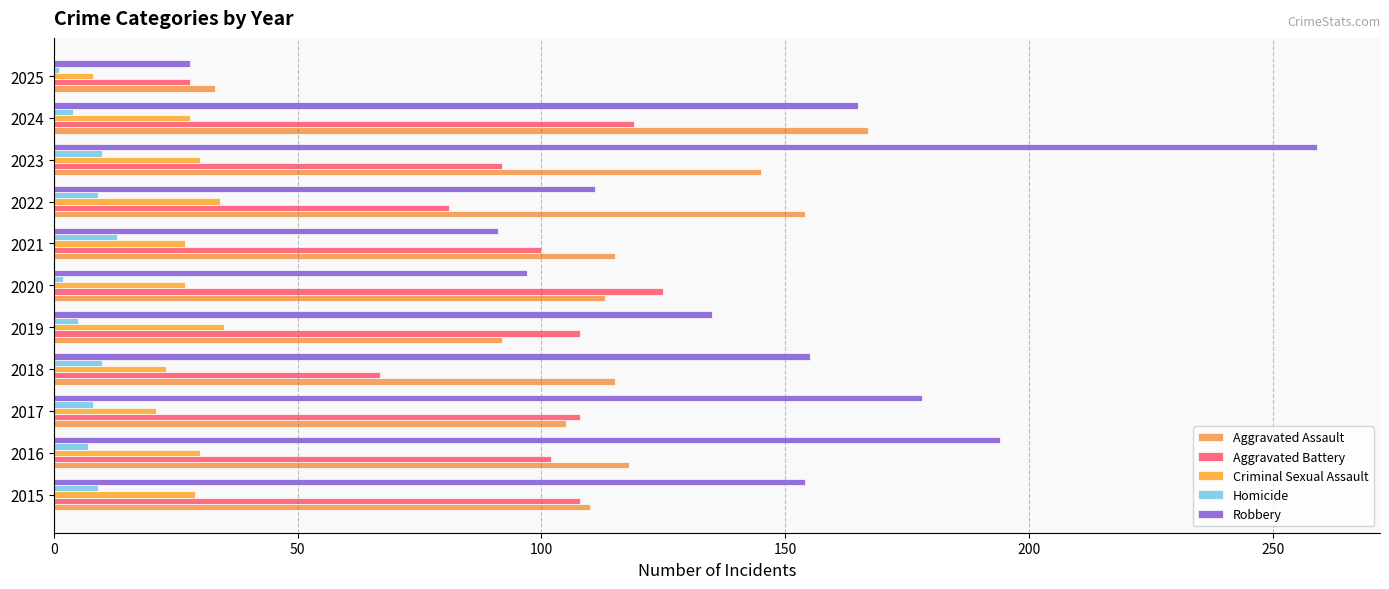

What is the minimum value shown in the chart?

1